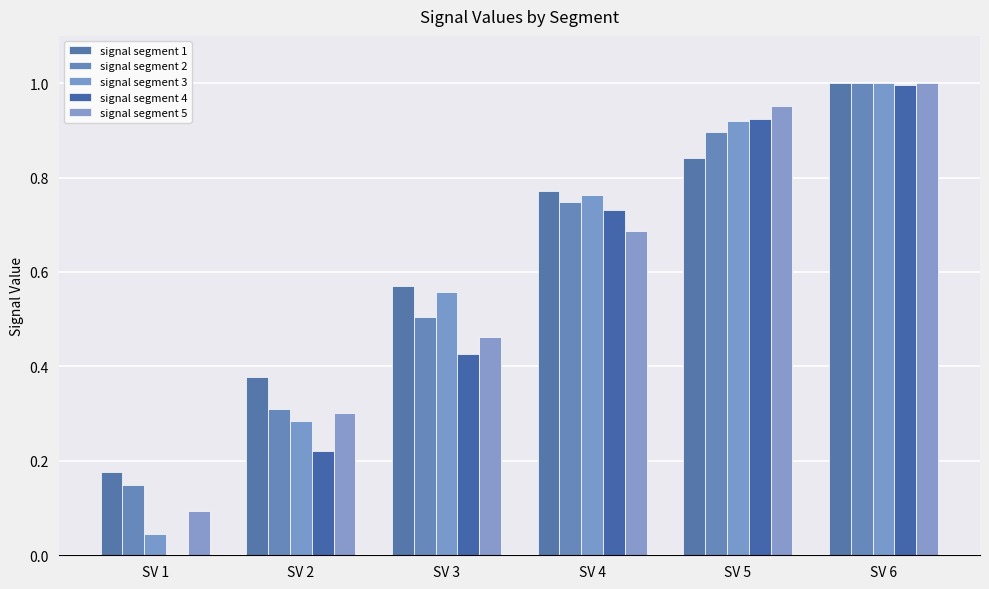

Which category has the lowest value in the signal segment 4 series?

SV 1